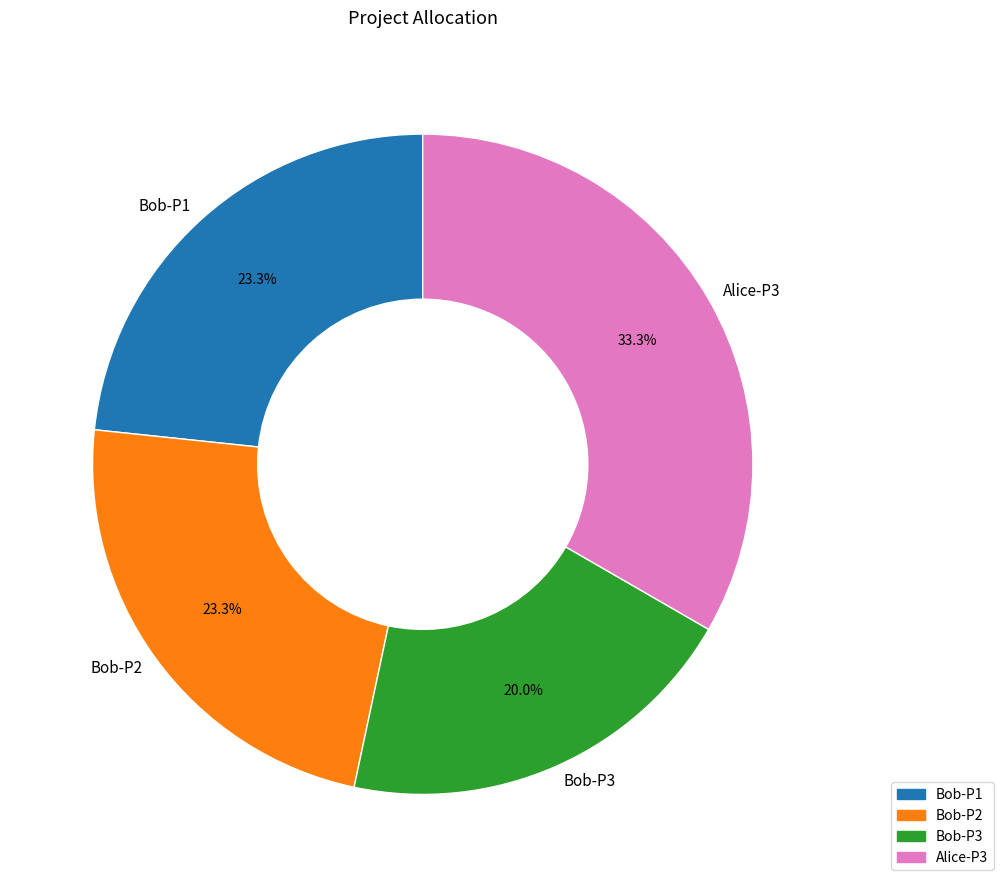

Combined, do Bob-P1 and Bob-P2 account for over 50%?

No